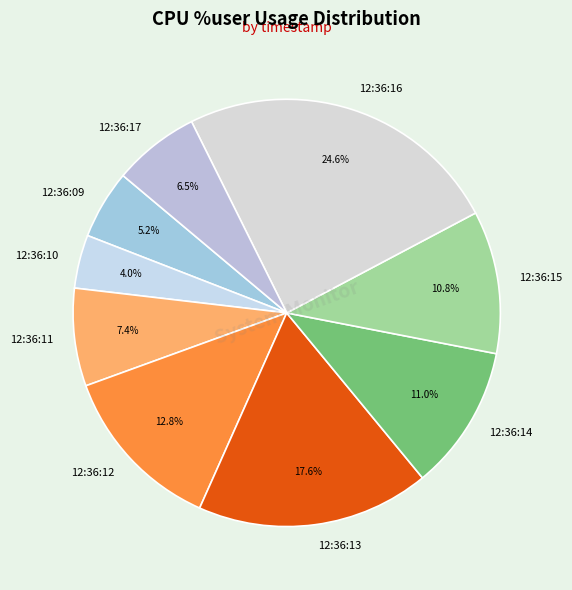

What is the smallest slice in the pie chart?

12:36:10